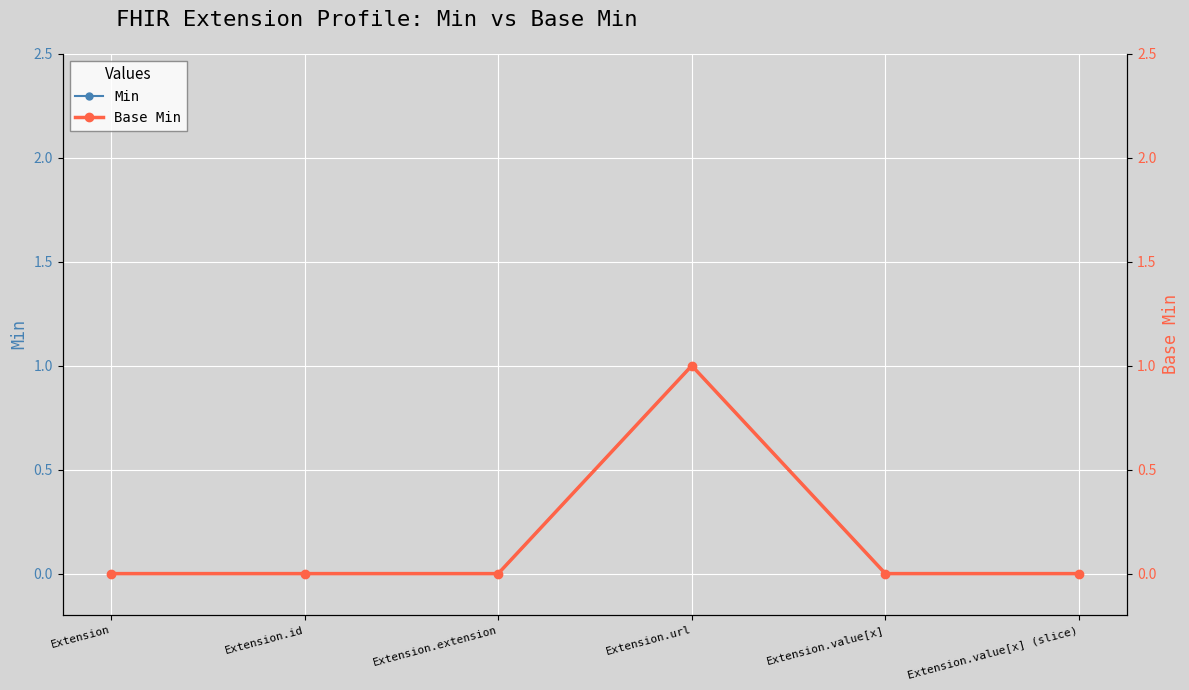

True or false: Min has a value of -1 at Extension.value[x].

False